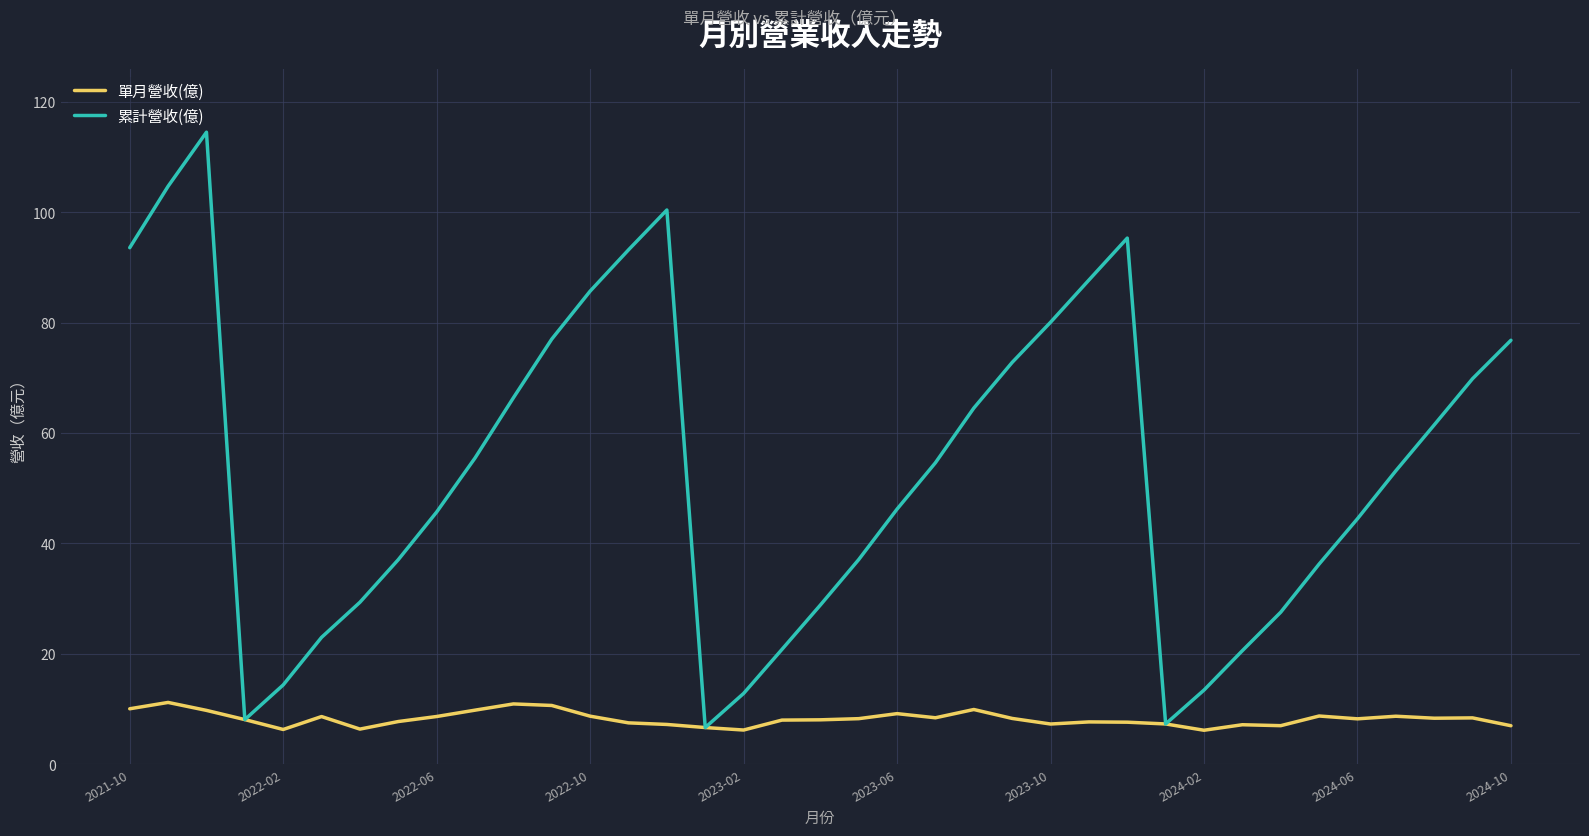

Which series has the largest total across all categories?

累計營收(億)